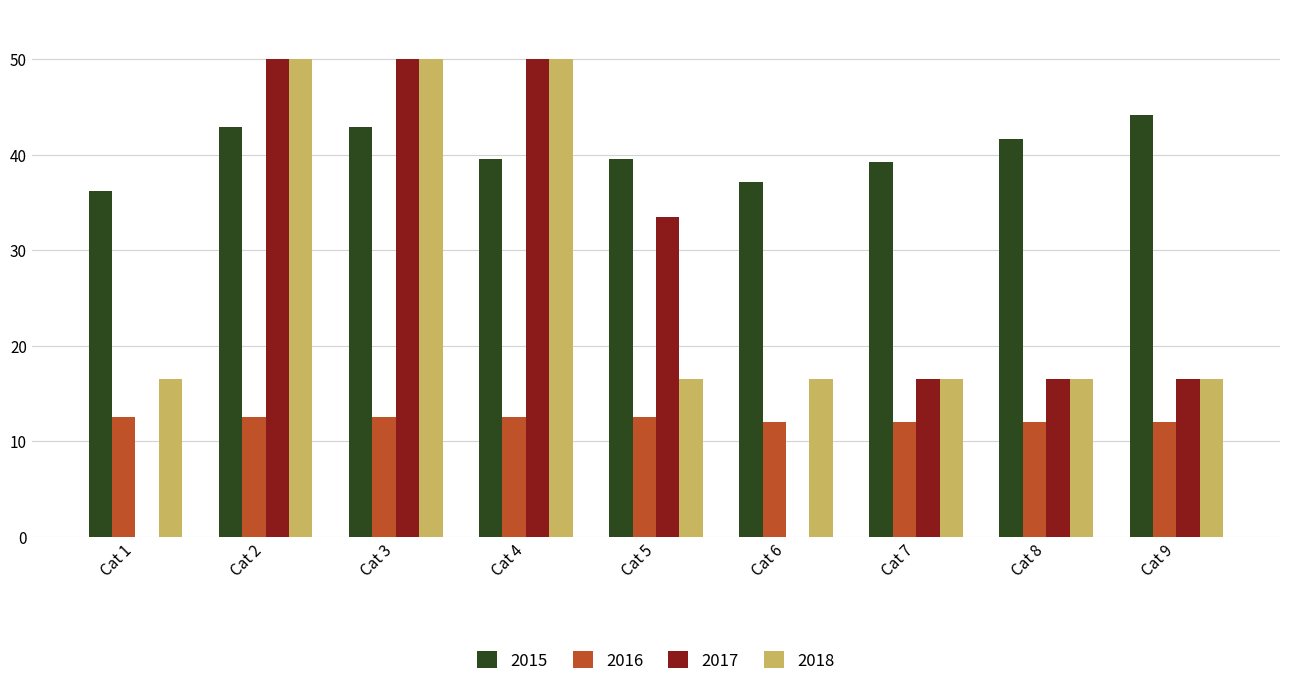

How many groups of bars are there?

9